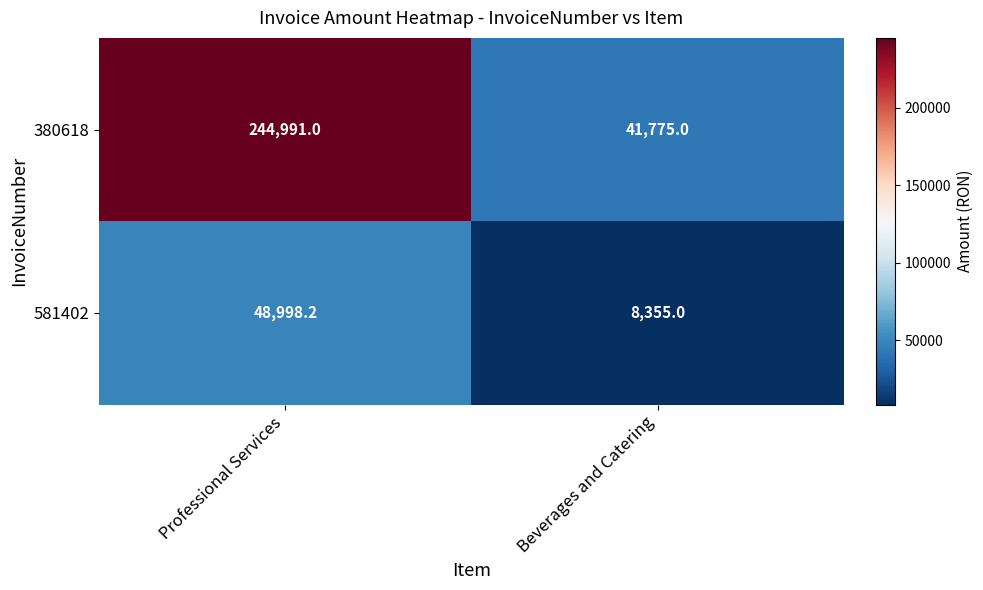

Where does the 581402 series first go above 48998?

Professional Services